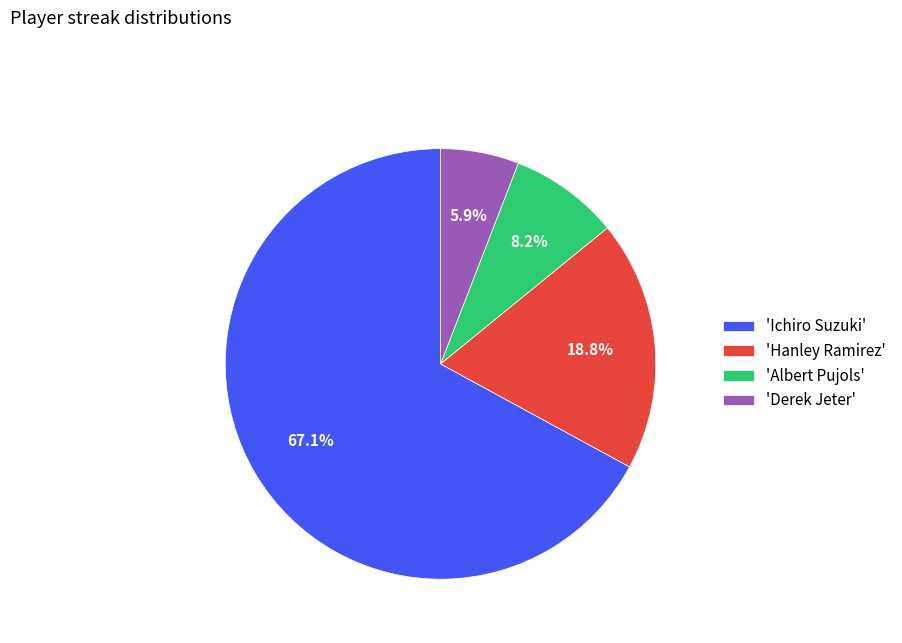

Does any single category account for the majority?

Yes